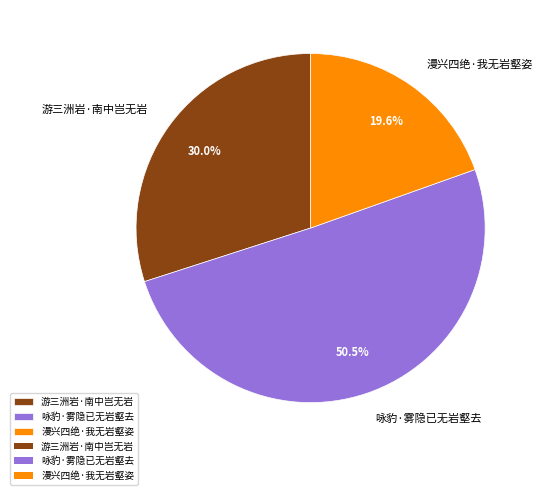

Rank the categories by value from highest to lowest.

咏豹·雾隐已无岩壑去, 游三洲岩·南中岂无岩, 漫兴四绝·我无岩壑姿